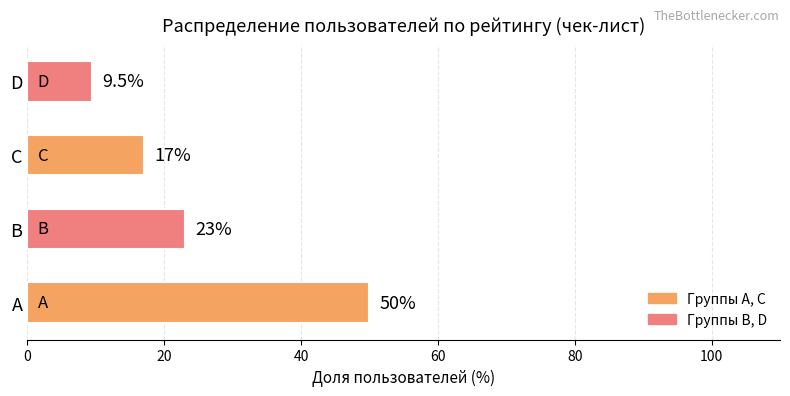

Reading top to bottom, extract all data points from this chart.

9.5	17.0	23.0	50.0